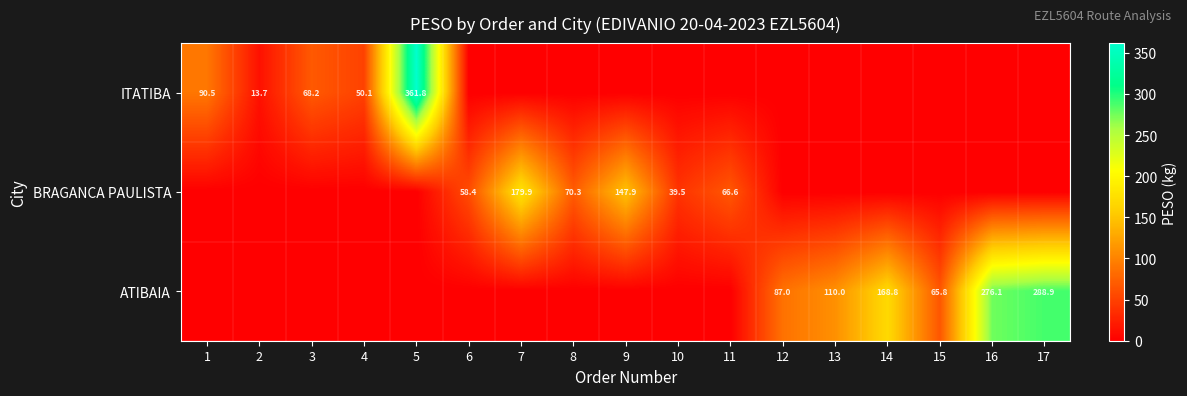

True or false: ITATIBA has a value of 111.7 at 3.

False